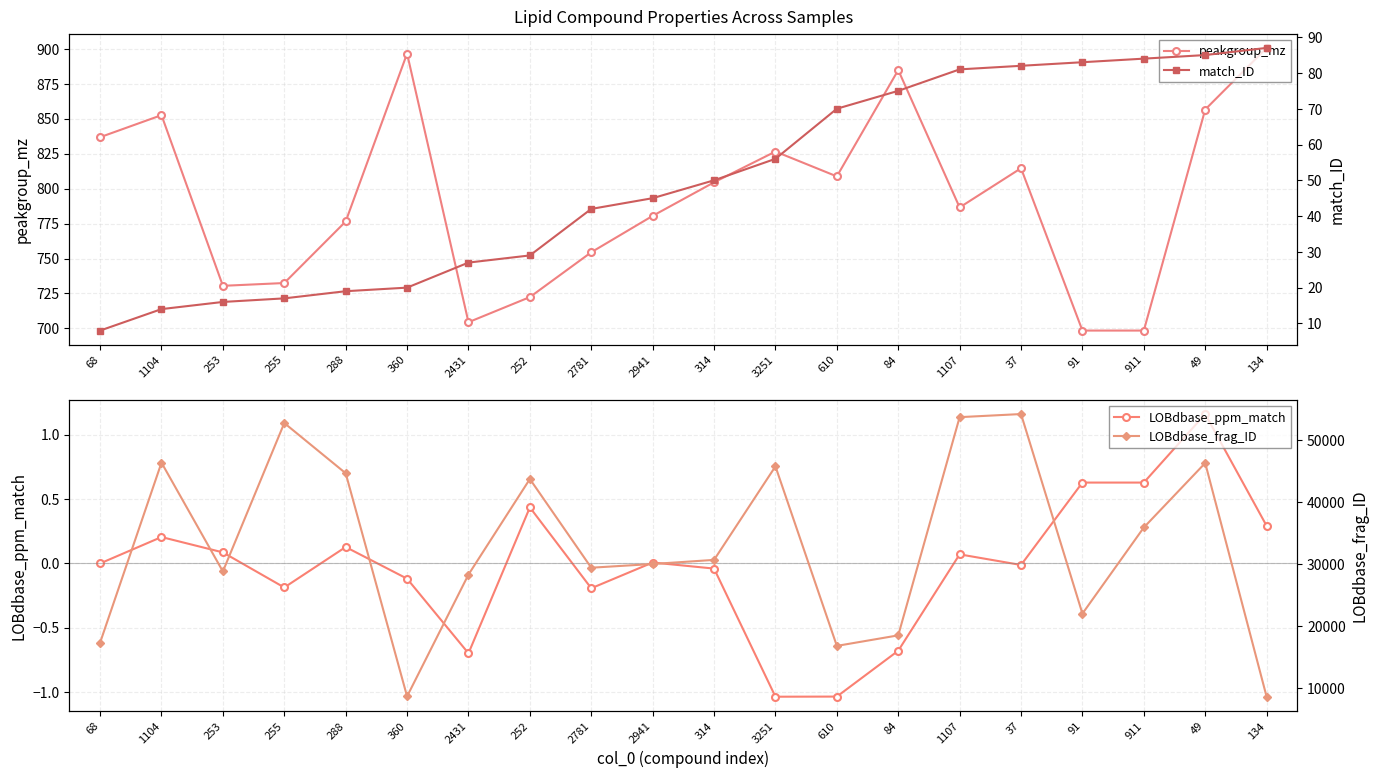

True or false: LOBdbase_frag_ID and LOBdbase_ppm_match intersect in this chart.

False